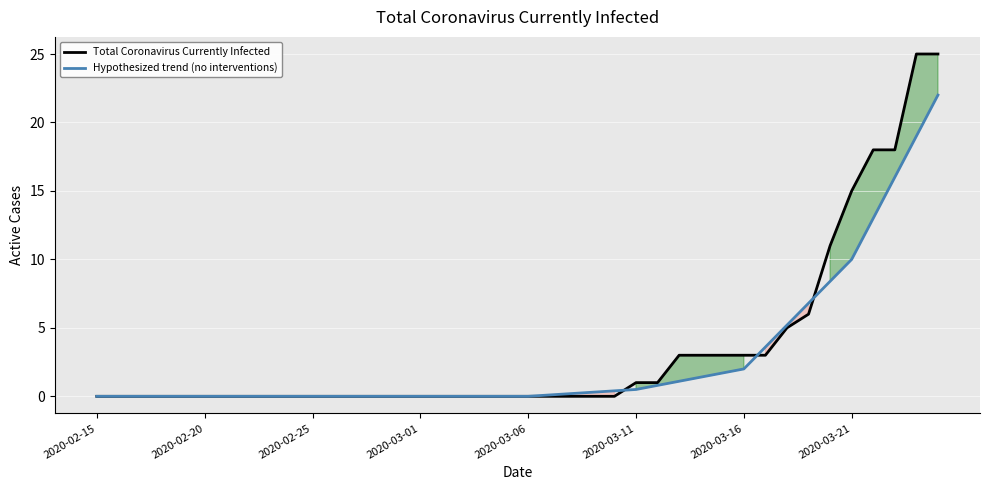

The value of Hypothesized trend (no interventions) at 2020-03-01 is -10.1. True or false?

False